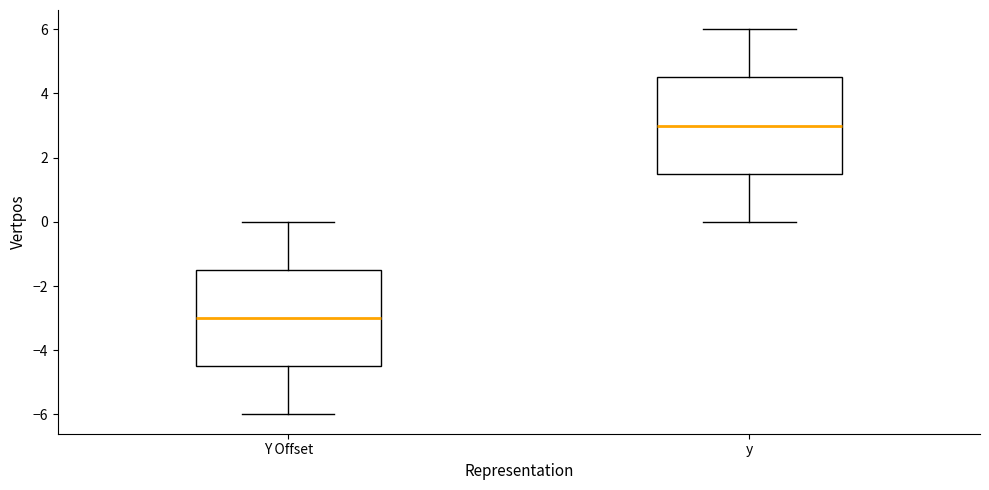

Reading left to right, read every box against the y-axis: the position of its median line, the range the box covers, and the ends of its whiskers. The values are not printed on the chart, so give them approximately, as read against the axis.

Y Offset: median -3.0, box -4.4 to -1.4, whiskers -6.0 to 0.0
y: median 3.0, box 1.6 to 4.6, whiskers 0.0 to 6.0